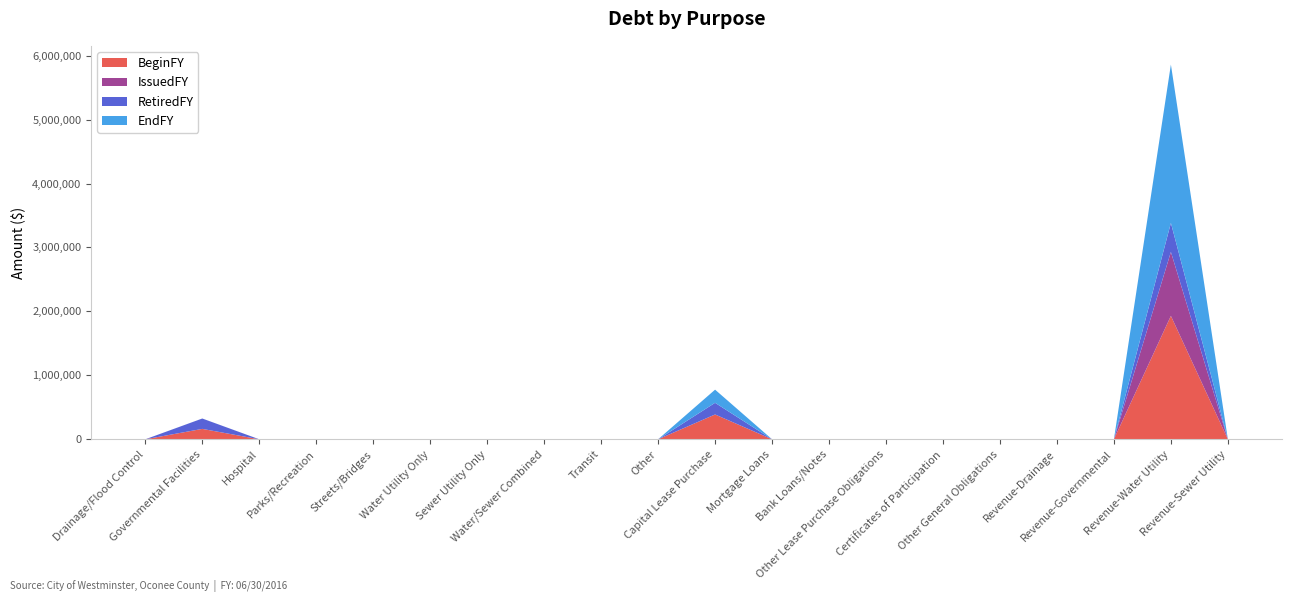

Reading right to left, extract all data points from this chart.

BeginFY: 0	1930065	0	0	0	0	0	0	0	388033	0	0	0	0	0	0	0	0	162610	0
IssuedFY: 0	1000000	0	0	0	0	0	0	0	0	0	0	0	0	0	0	0	0	0	0
RetiredFY: 0	453793	0	0	0	0	0	0	0	182398	0	0	0	0	0	0	0	0	162210	0
EndFY: 0	2476272	0	0	0	0	0	0	0	205635	0	0	0	0	0	0	0	0	400	0